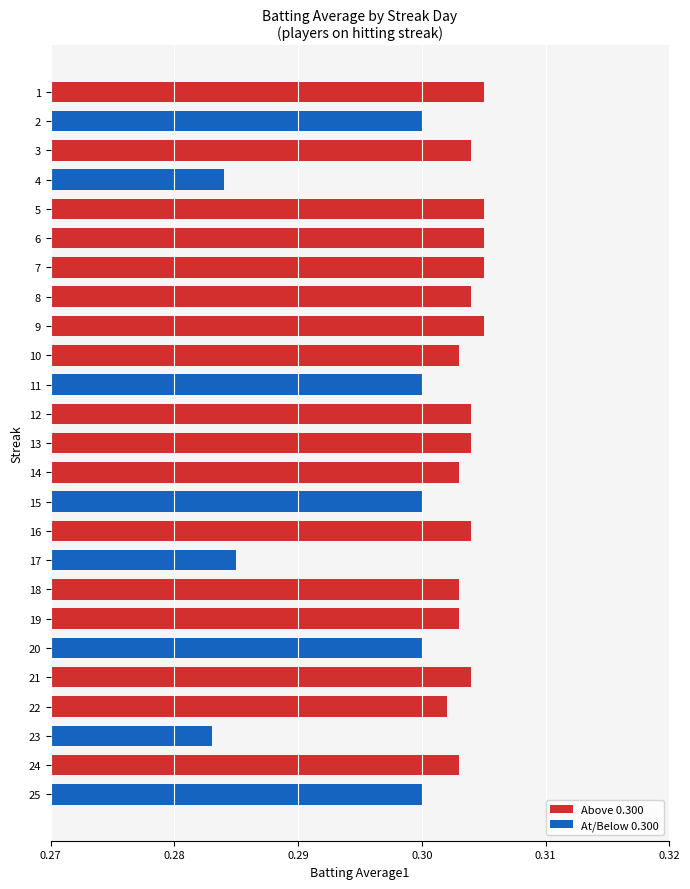

The value at 15 is 0.3. True or false?

True